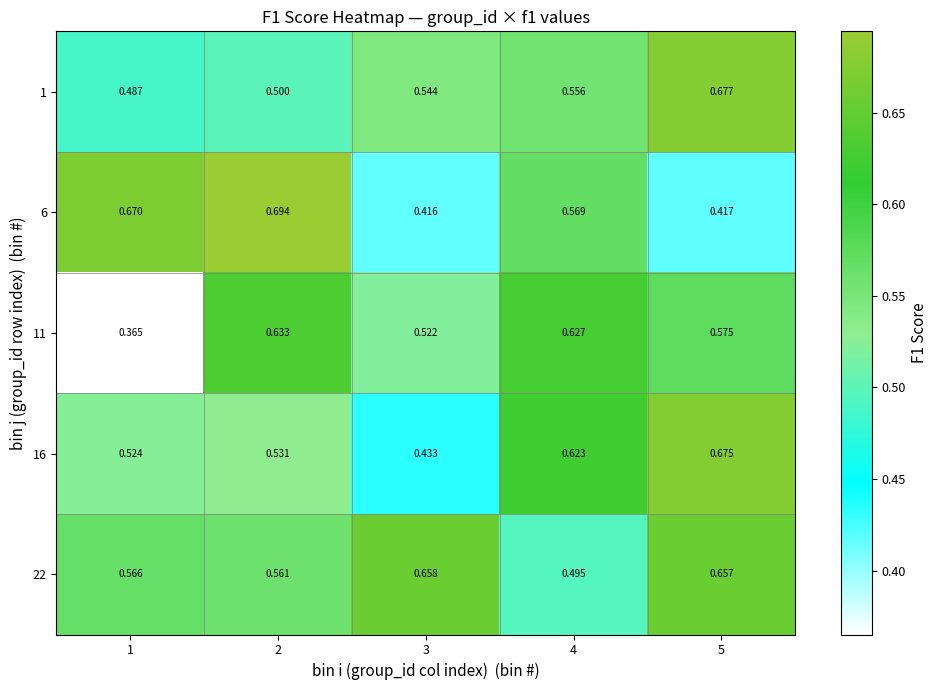

Rank the series at 5 from highest to lowest value.

1, 16, 22, 11, 6